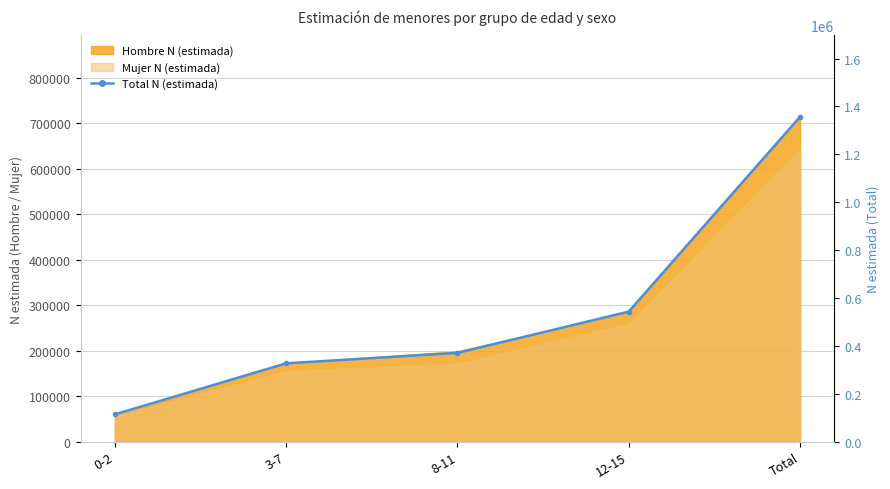

How many values exceed 371170?

2